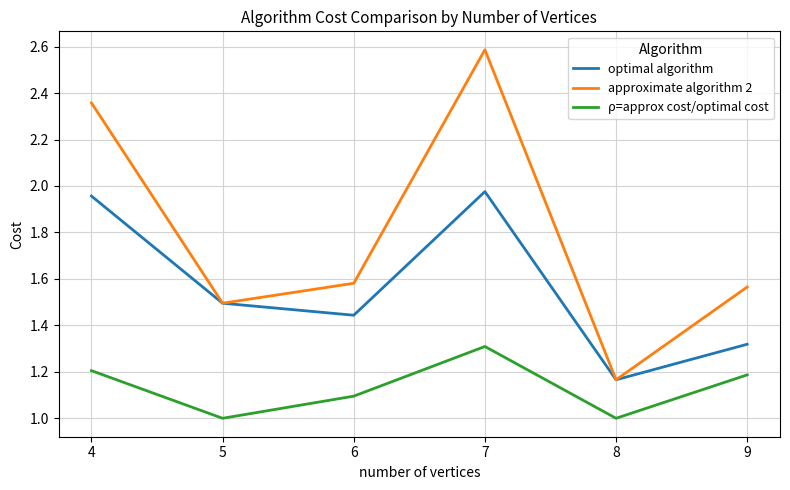

Rank the series by their maximum value, from lowest to highest.

ρ=approx cost/optimal cost, optimal algorithm, approximate algorithm 2